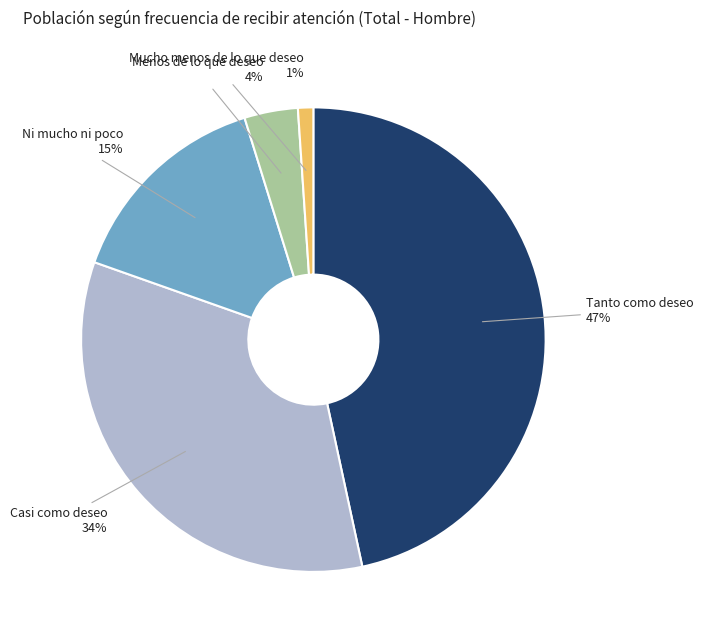

What is the smallest slice in the pie chart?

Mucho menos de lo que deseo